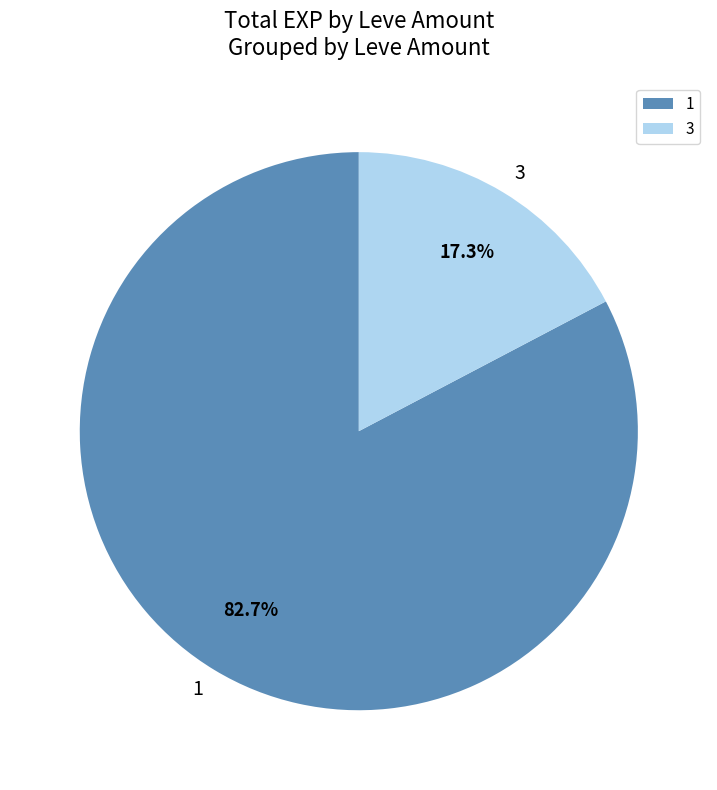

Is there a majority slice in this chart?

Yes